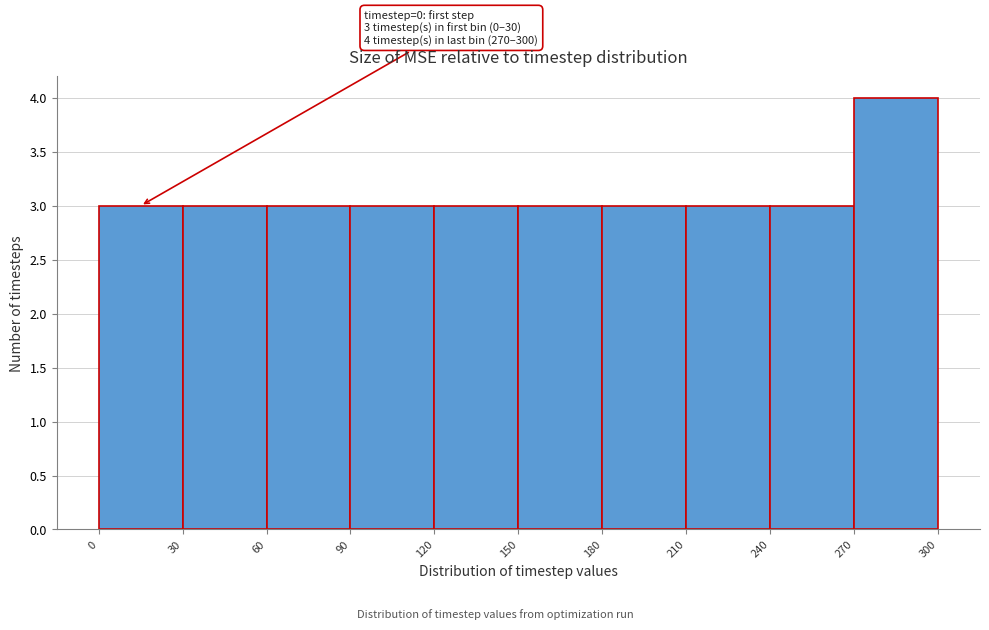

Over which range of the x-axis is the bar tallest?

270 to 300